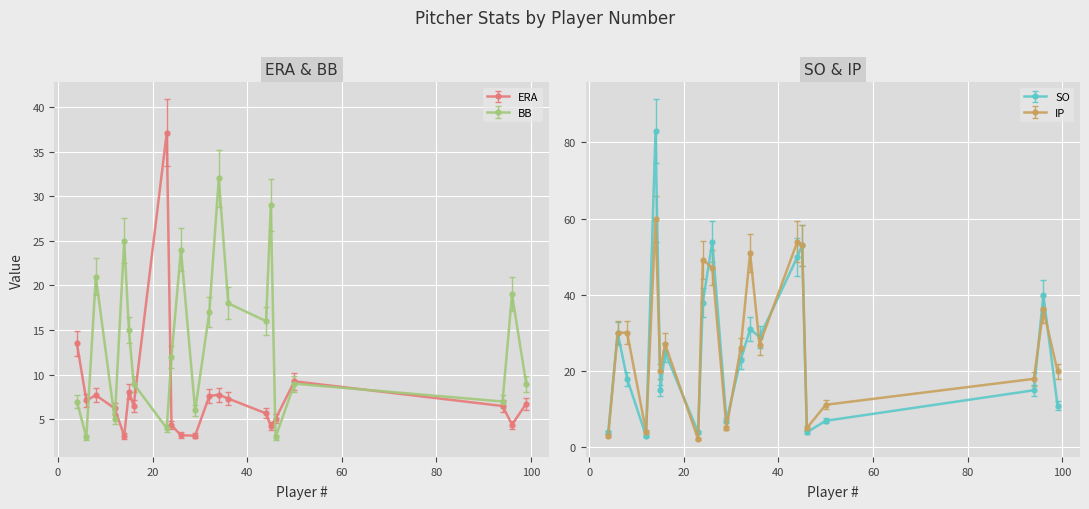

Is it true that SO equals 7.7 at 50?

True